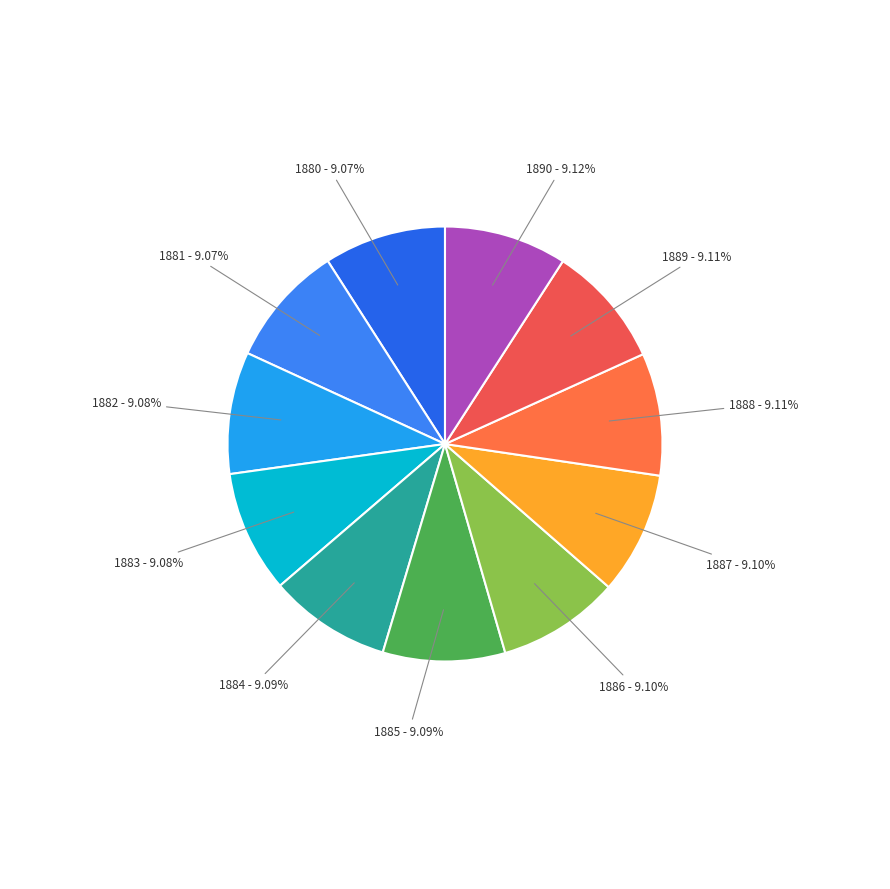

True or false: 1884 accounts for 9% of the total.

True